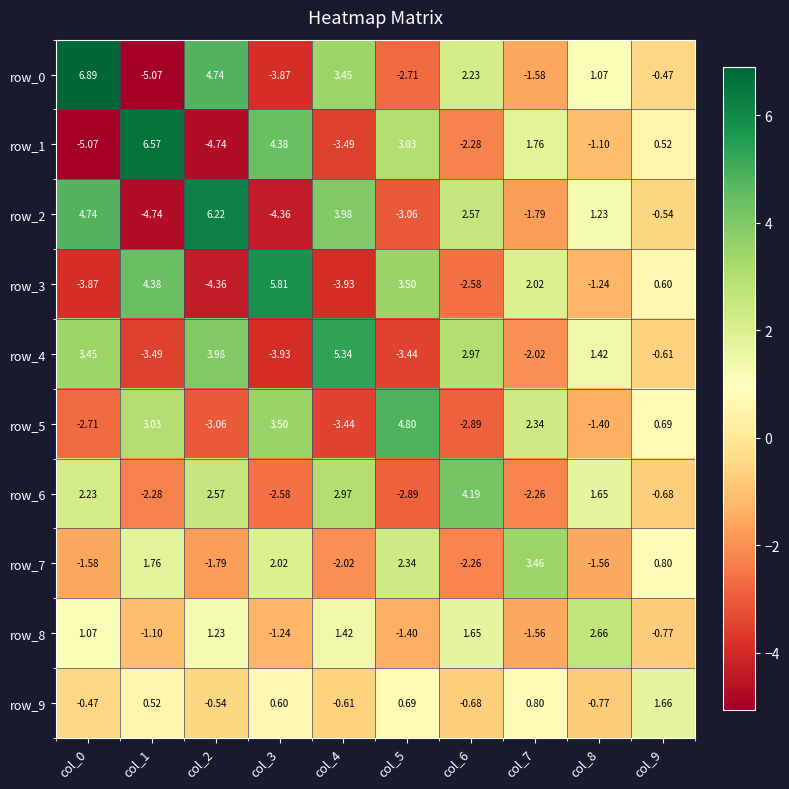

Rank the categories by row_4 value from lowest to highest.

col_3, col_1, col_5, col_7, col_9, col_8, col_6, col_0, col_2, col_4